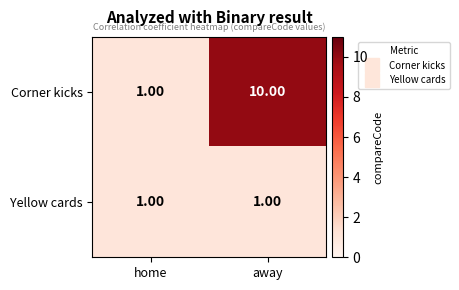

What is the total value across all series at away?

11